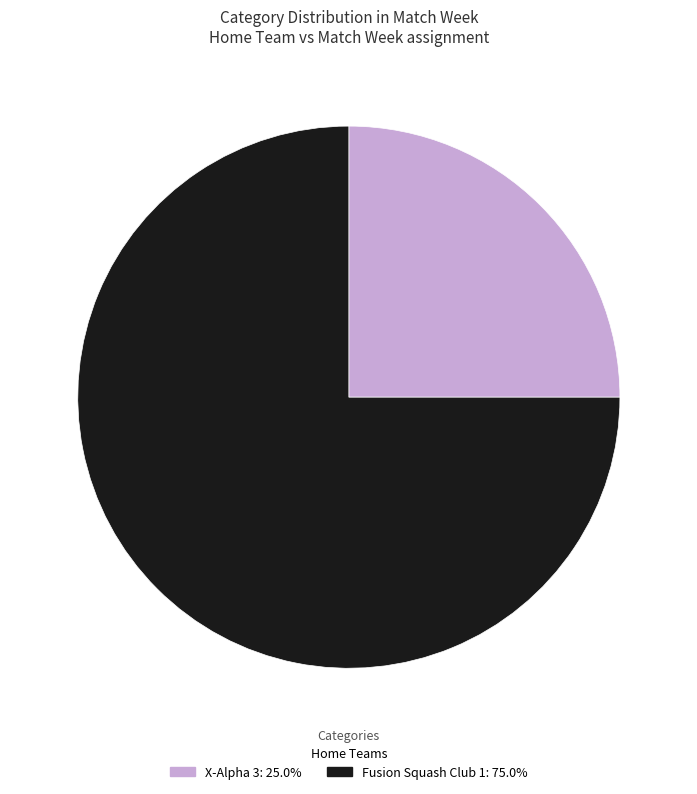

What is the ratio of the value at X-Alpha 3: 25.0% to the value at Fusion Squash Club 1: 75.0%?

0.3